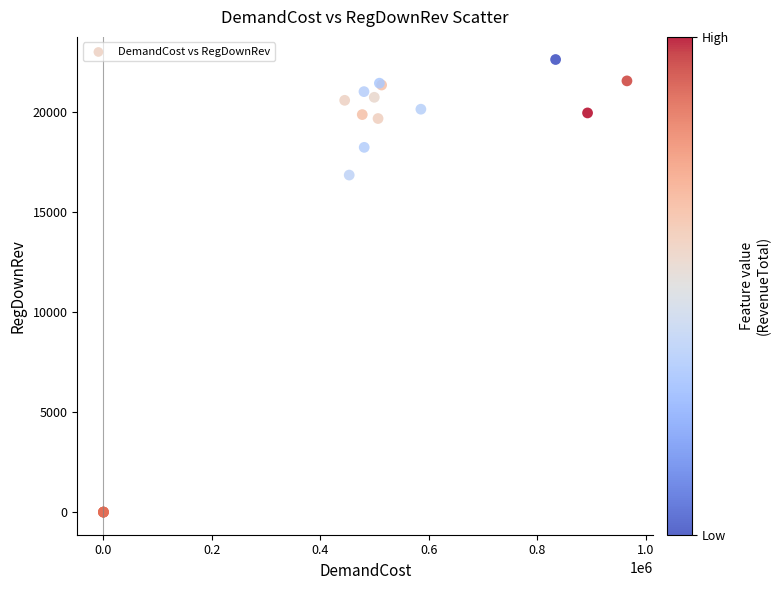

What Y value in the scatter plot is closest to 11316?

16854.8